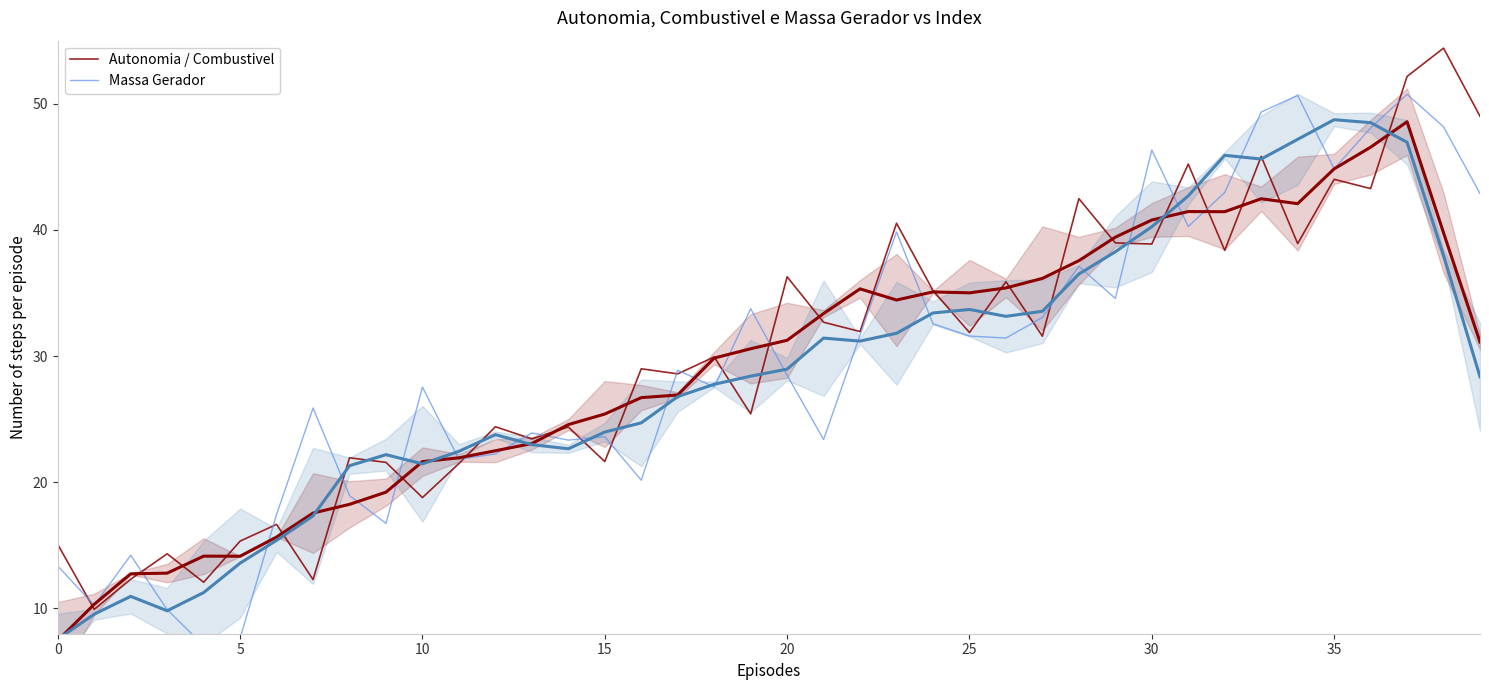

What is the spread (max minus min) of values at 9?

4.8